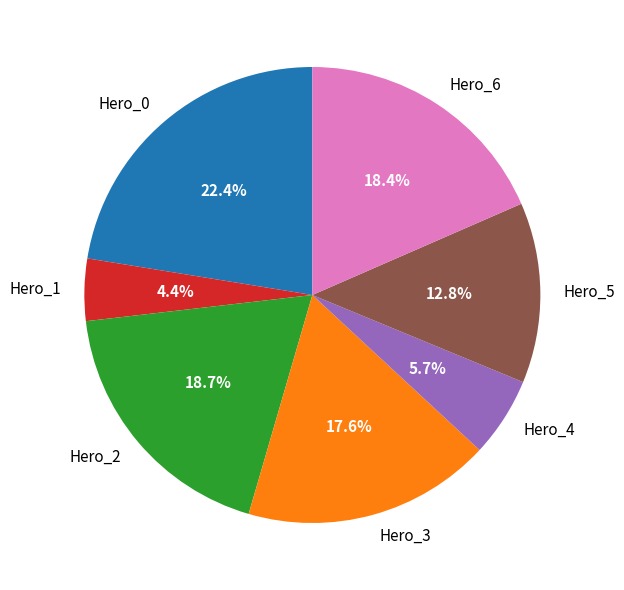

Is there any slice that represents more than half of the pie?

No